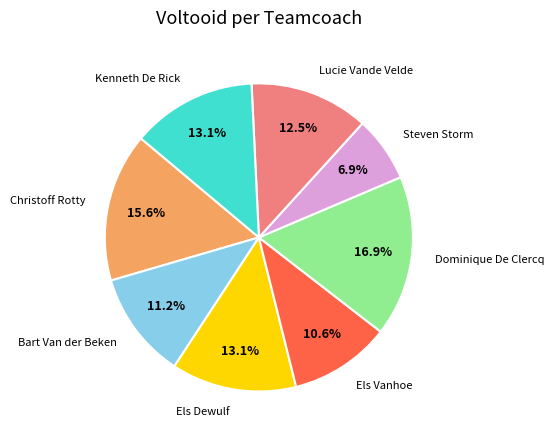

How much of the chart is everything except Kenneth De Rick?

86.9%